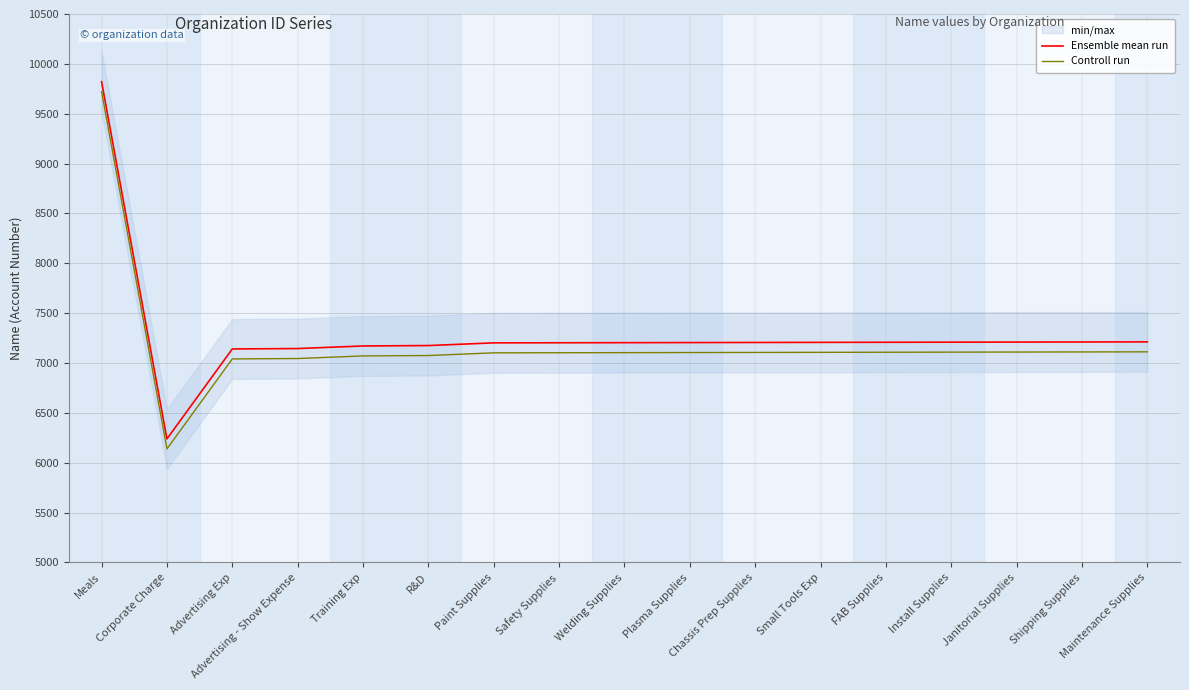

What is the sum of all Controll run values?

122269